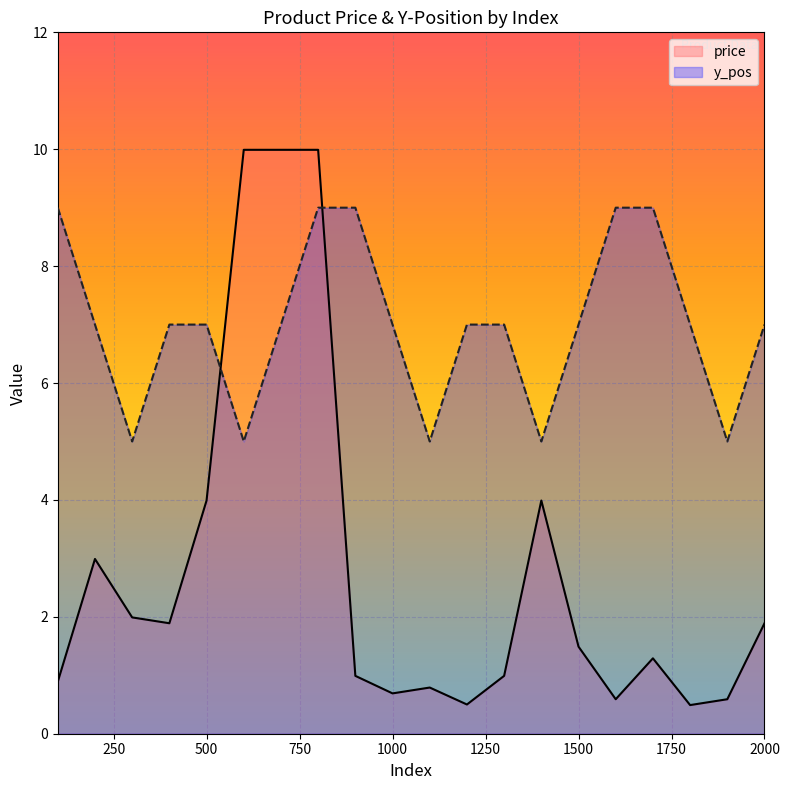

What is the sum of all y_pos values?

140.0